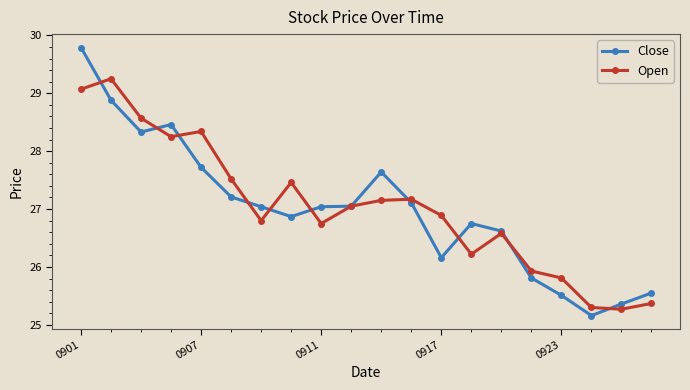

At how many categories does at least one series exceed 26?

15